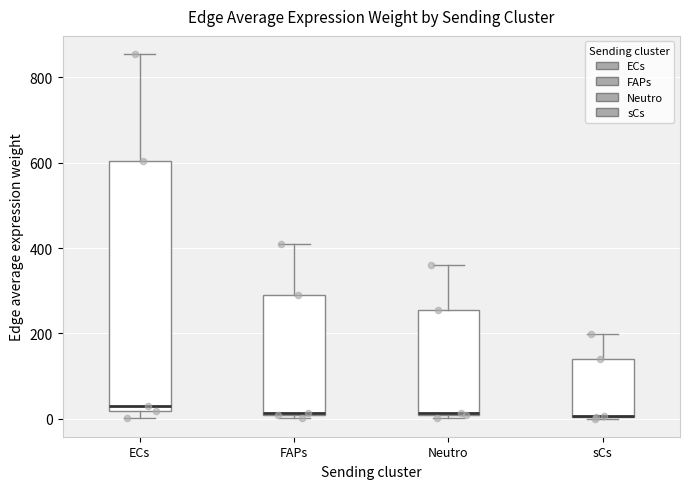

Reading left to right, transcribe this box plot: for each box, give where its median line is, the range the box spans, and where its two whiskers end, as read against the y-axis. The values are not printed on the chart, so give them approximately, as read against the axis.

ECs: median 20 (just above the box's lower edge), box 20 to 600, whiskers 0 to 860
FAPs: median 20, box 0 to 280, whiskers 0 (just below the box's lower edge) to 400
Neutro: median 20, box 0 to 260, whiskers 0 (just below the box's lower edge) to 360
sCs: median 0 (drawn on the box's lower edge), box 0 to 140, whiskers 0 to 200